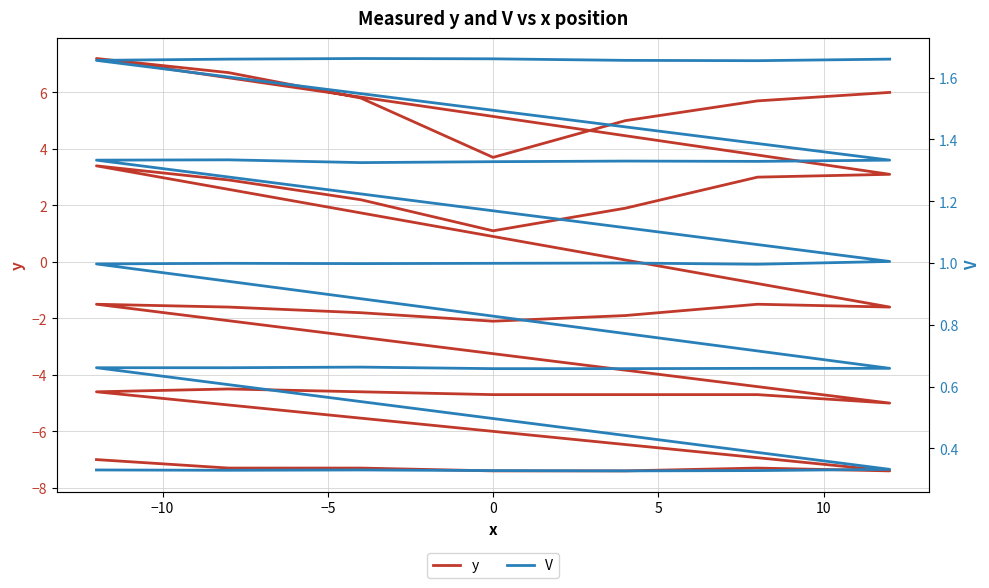

Which has a higher value, 18 or −10?

18